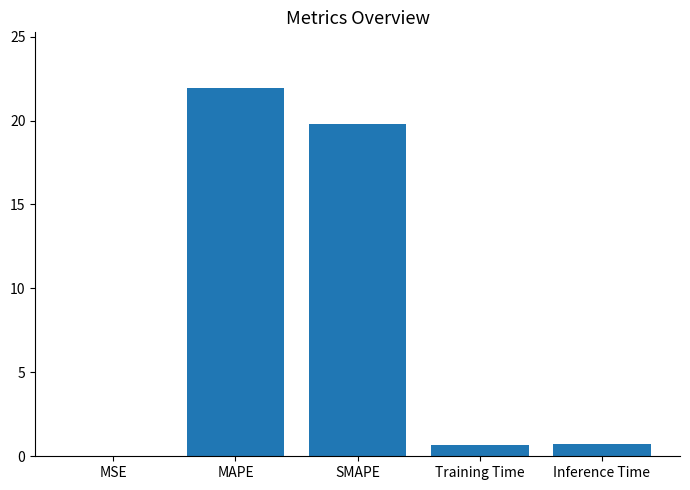

Is it true that the value at Inference Time is 0.7?

True